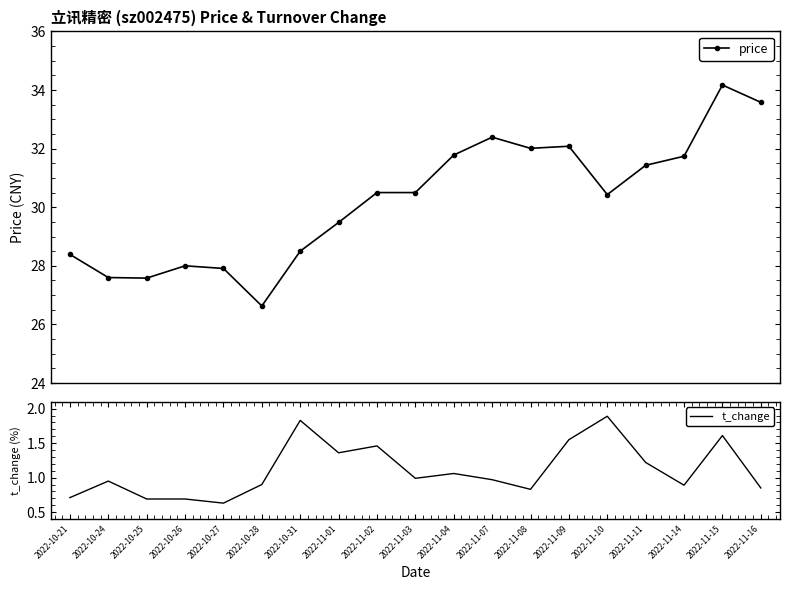

Which series has the largest total across all categories?

price